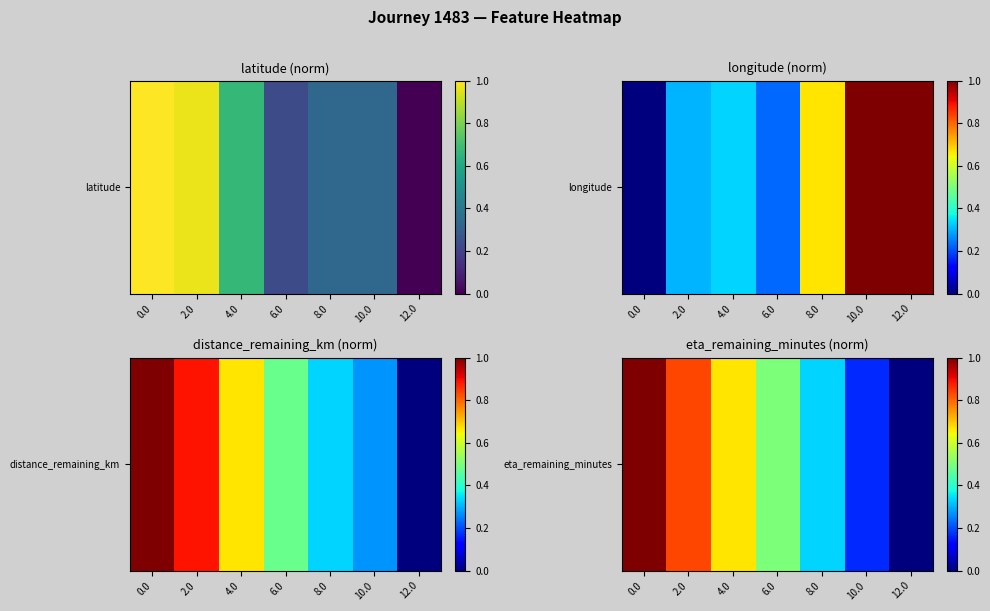

True or false: the data shows 0.8 at 2.0.

True